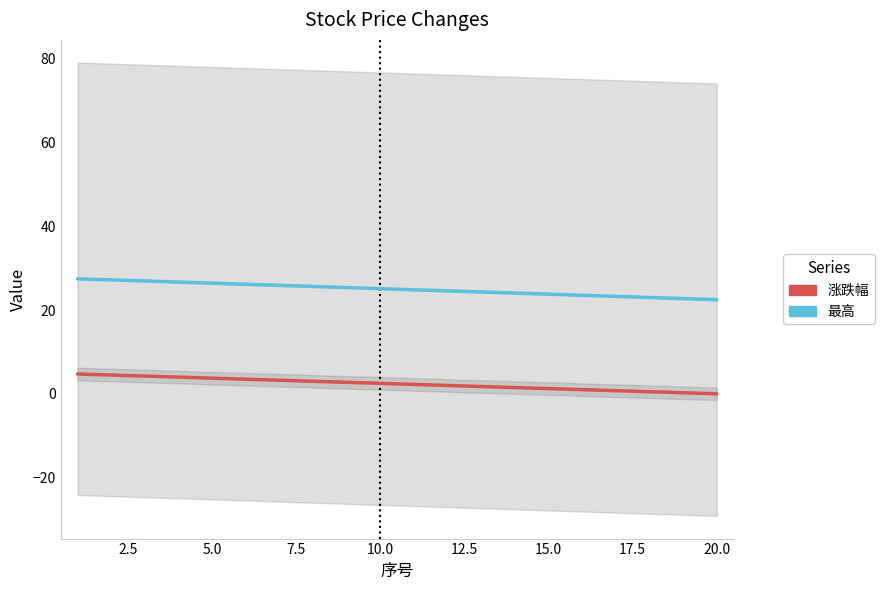

Is the value of 涨跌幅 at 2.5 greater than the value of 最高 at 2.5?

No